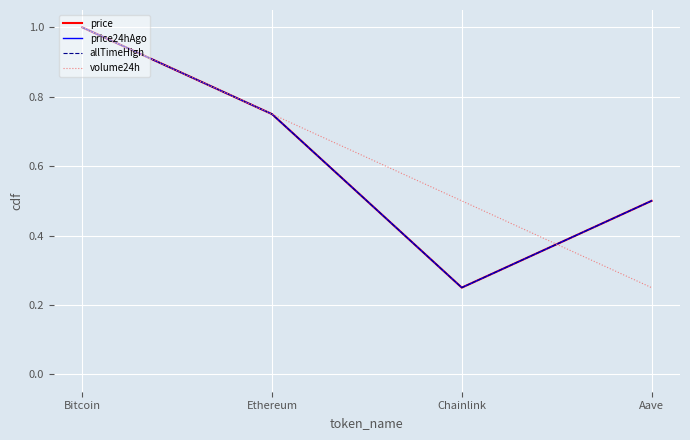

At which label does price reach its minimum?

Chainlink